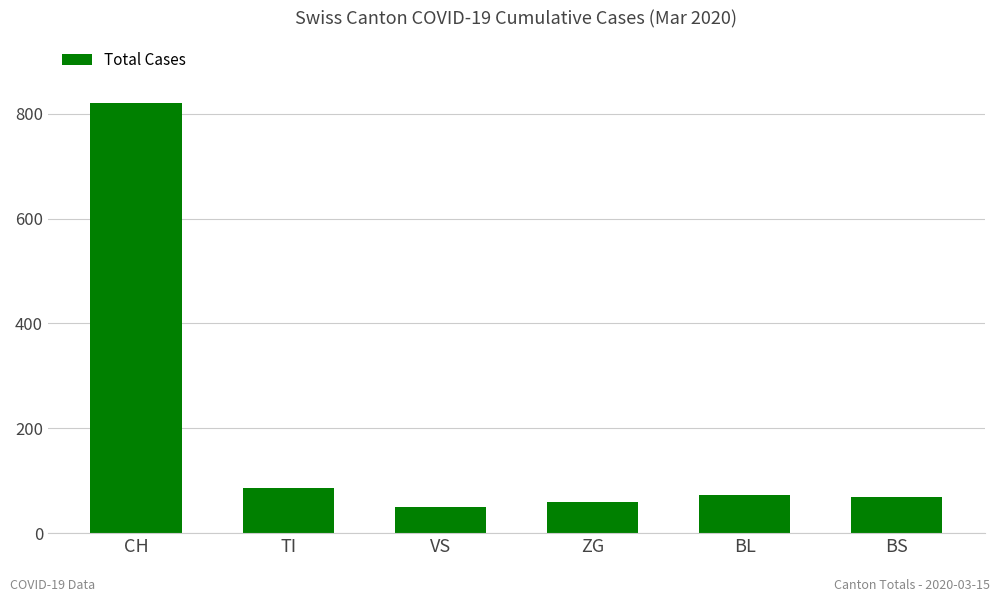

At which category does the chart reach its peak across all series?

CH